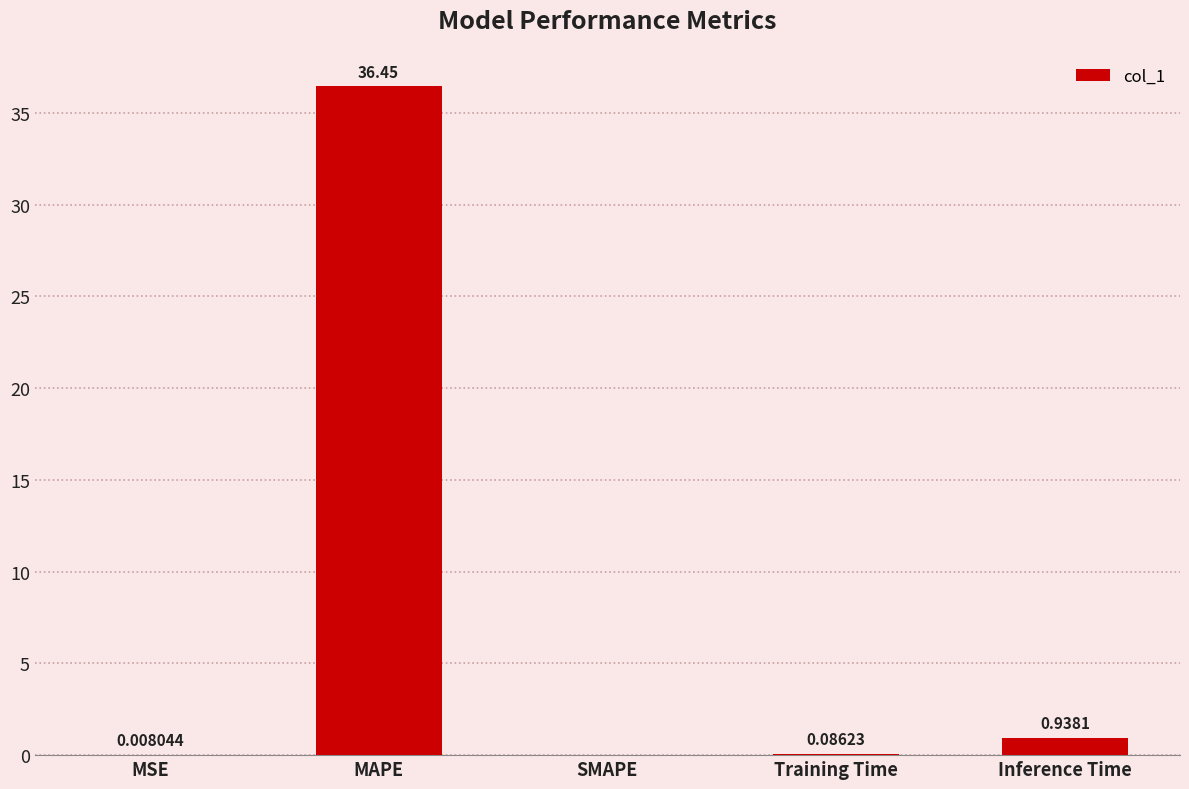

Where is the data nearest to the value 18?

Inference Time